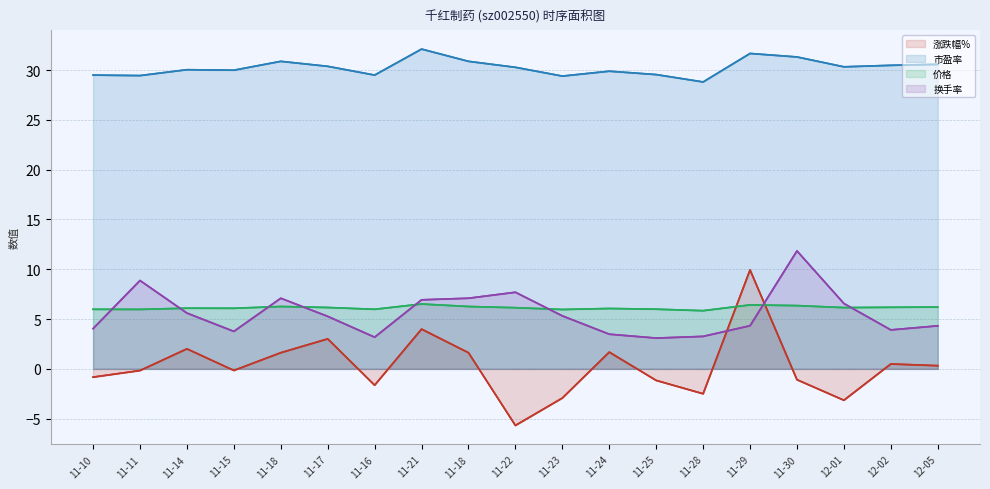

What is the label of the 6th point from the left?

11-17